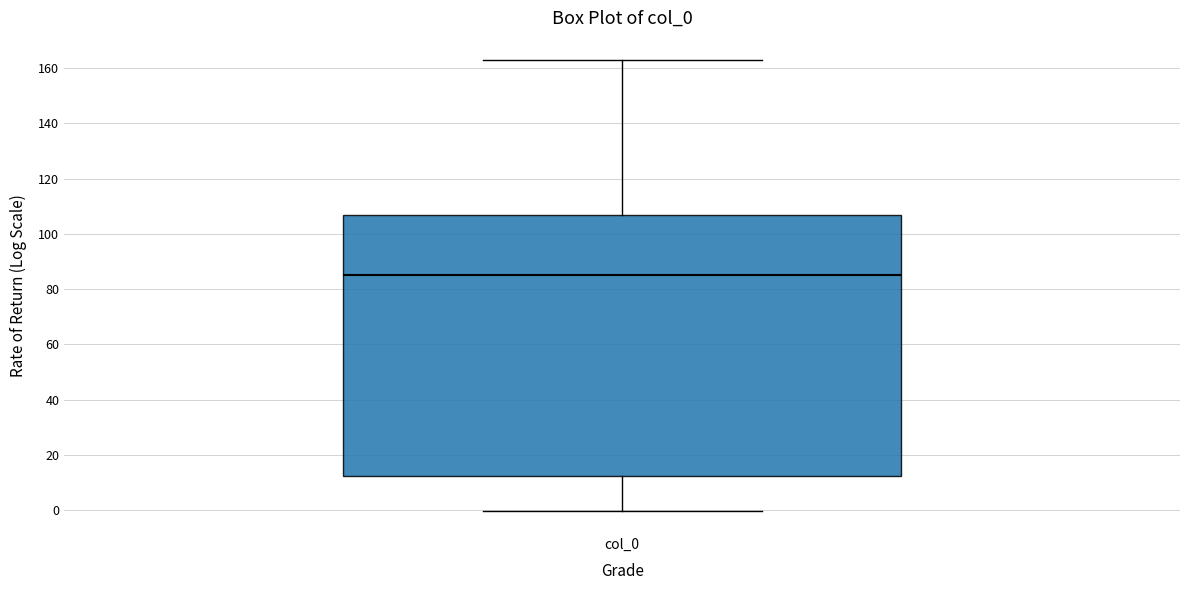

Read this box plot against the y-axis: the position of the median line, the range covered by the box, and the ends of both whiskers. The values are not printed on the chart, so give them approximately, as read against the axis.

median 86, box 12 to 106, whiskers 0 to 162